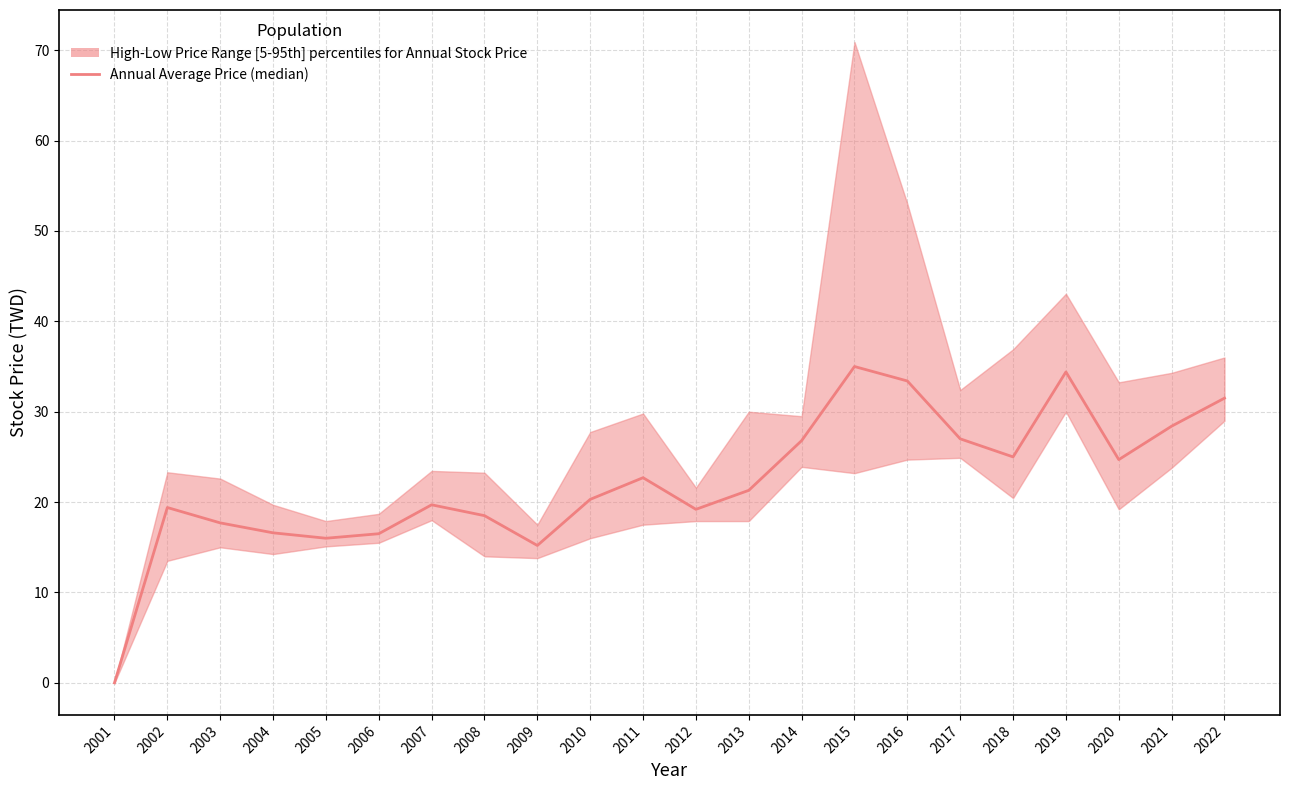

True or false: the data shows 28.4 at 2021.

True